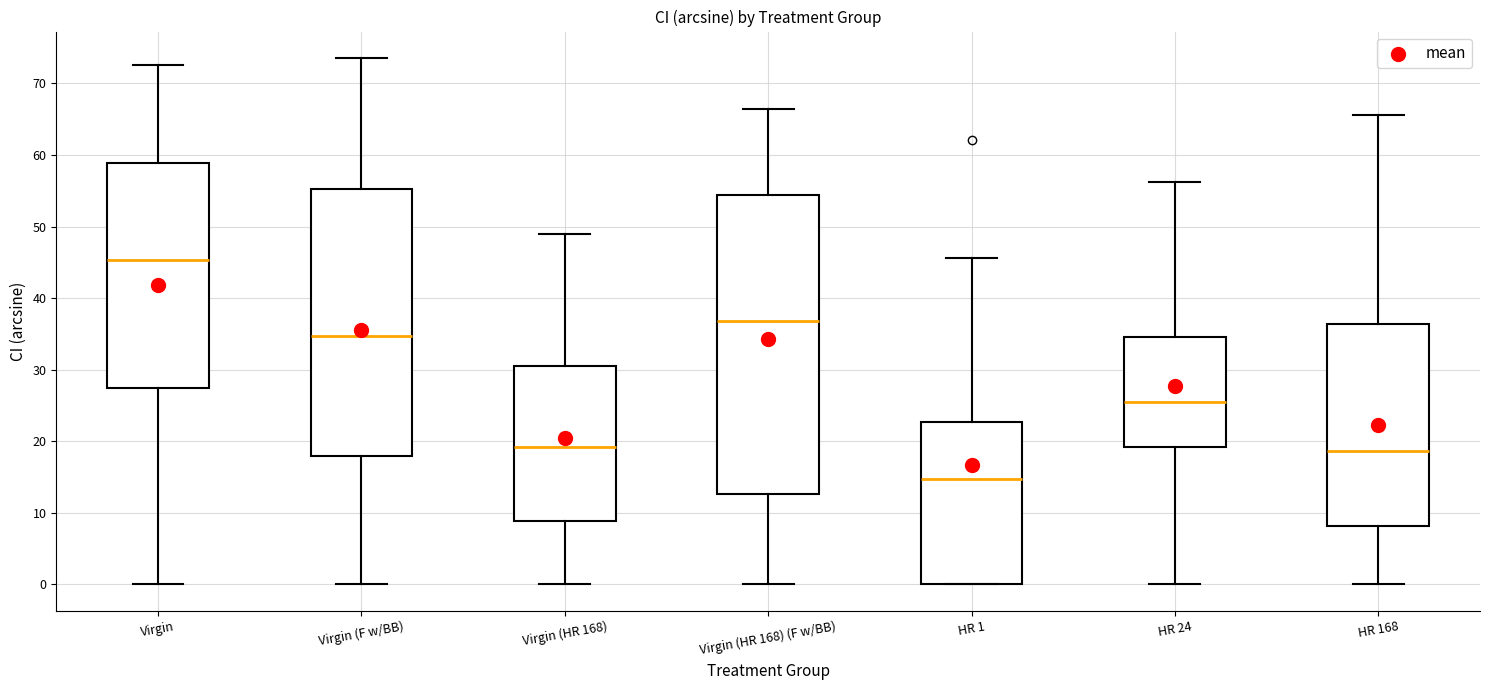

Reading left to right, transcribe this box plot: for each box, give where its median line is, the range the box spans, and where its two whiskers end, as read against the y-axis. The values are not printed on the chart, so give them approximately, as read against the axis.

Virgin: median 45, box 27 to 59, whiskers 0 to 73
Virgin (F w/BB): median 35, box 18 to 55, whiskers 0 to 74
Virgin (HR 168): median 19, box 9 to 30, whiskers 0 to 49
Virgin (HR 168) (F w/BB): median 37, box 13 to 54, whiskers 0 to 66
HR 1: median 15, box 0 to 23, whiskers 0 to 46
HR 24: median 25, box 19 to 35, whiskers 0 to 56
HR 168: median 19, box 8 to 36, whiskers 0 to 66